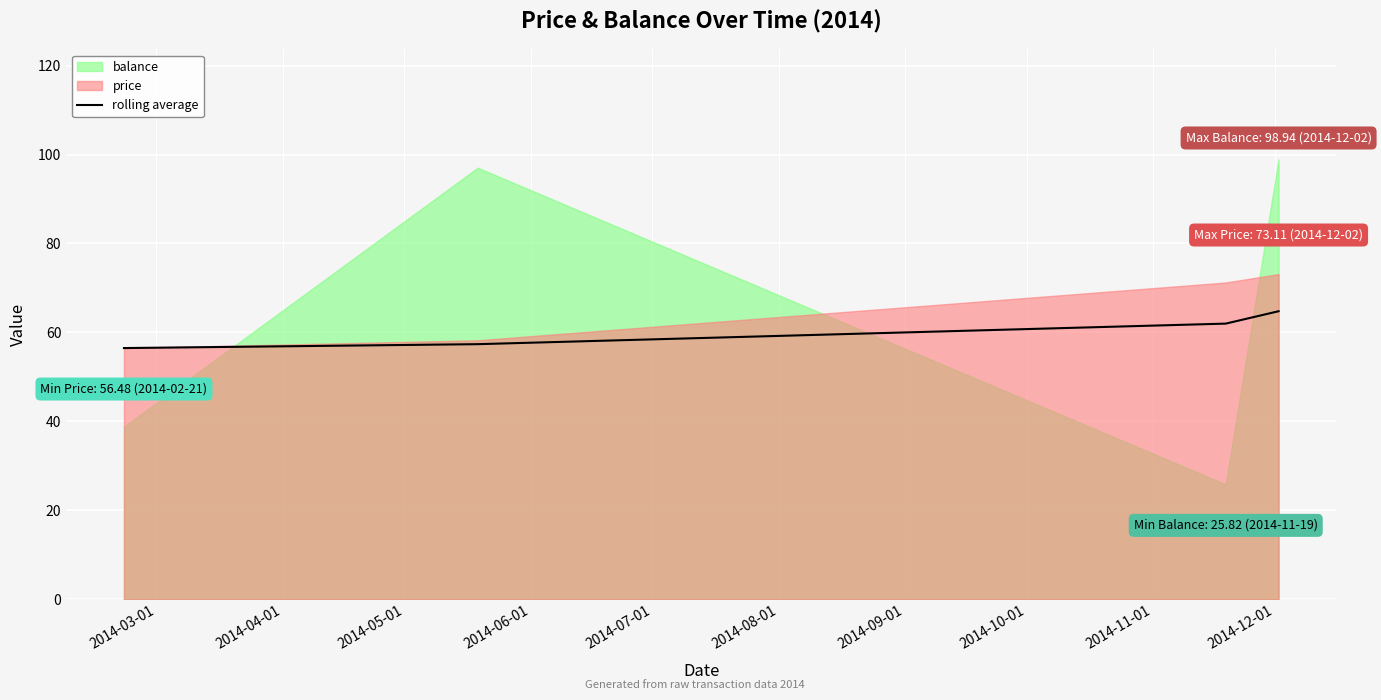

What is the sum of all values?

240.6